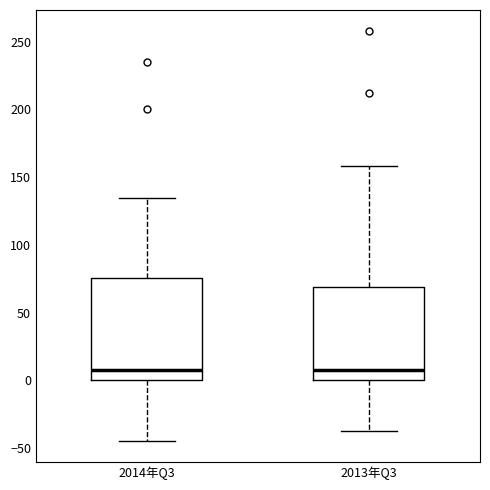

Reading left to right, read every box against the y-axis: the position of its median line, the range the box covers, and the ends of its whiskers. The values are not printed on the chart, so give them approximately, as read against the axis.

2014年Q3: median 5, box 0 to 75, whiskers -45 to 135
2013年Q3: median 5, box 0 to 70, whiskers -35 to 160